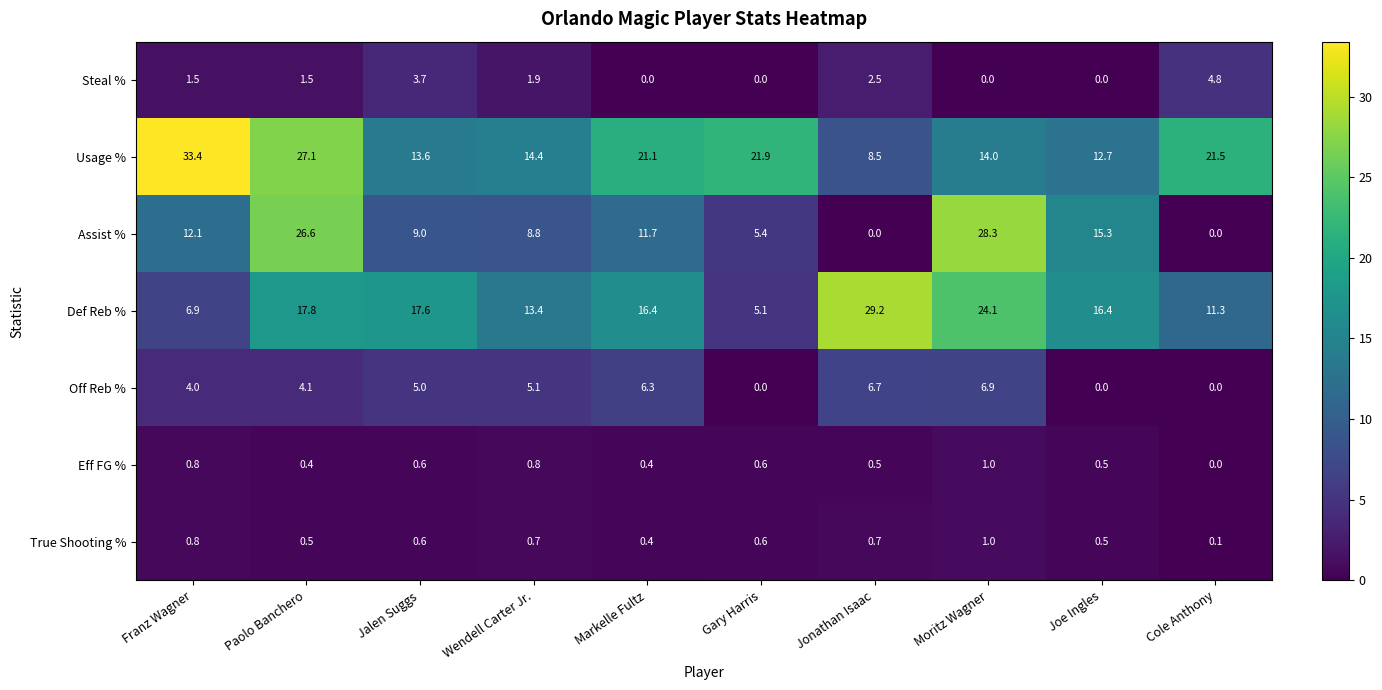

At Wendell Carter Jr., list the series in order from smallest to largest.

True Shooting %, Eff FG %, Steal %, Off Reb %, Assist %, Def Reb %, Usage %